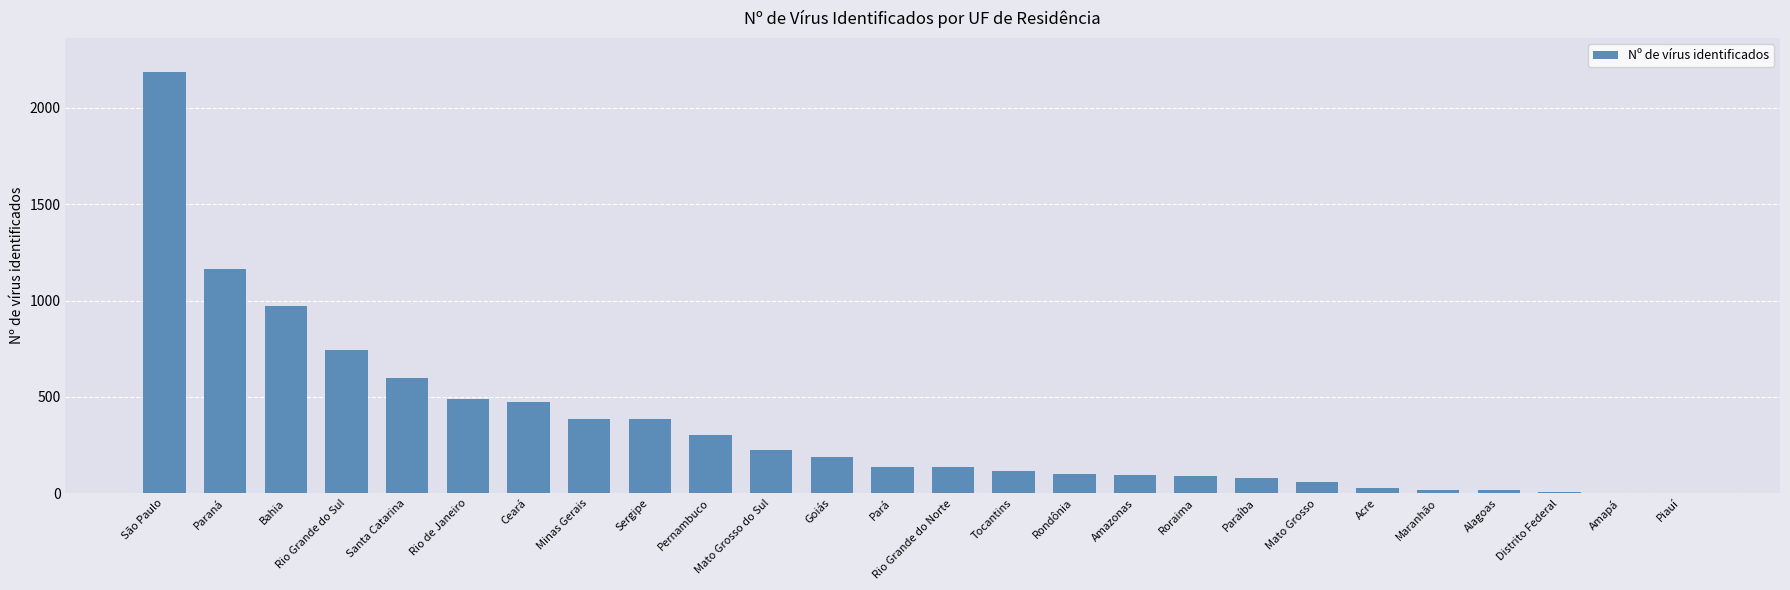

Where is the data nearest to the value 1094?

Paraná